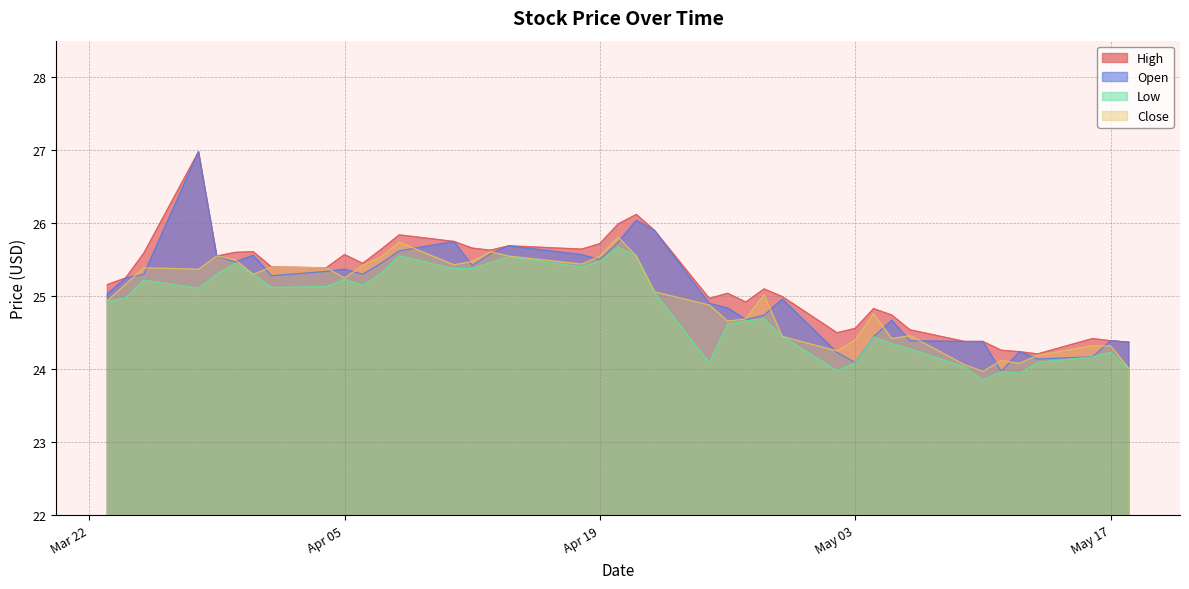

True or false: Low and High cross at least once.

False